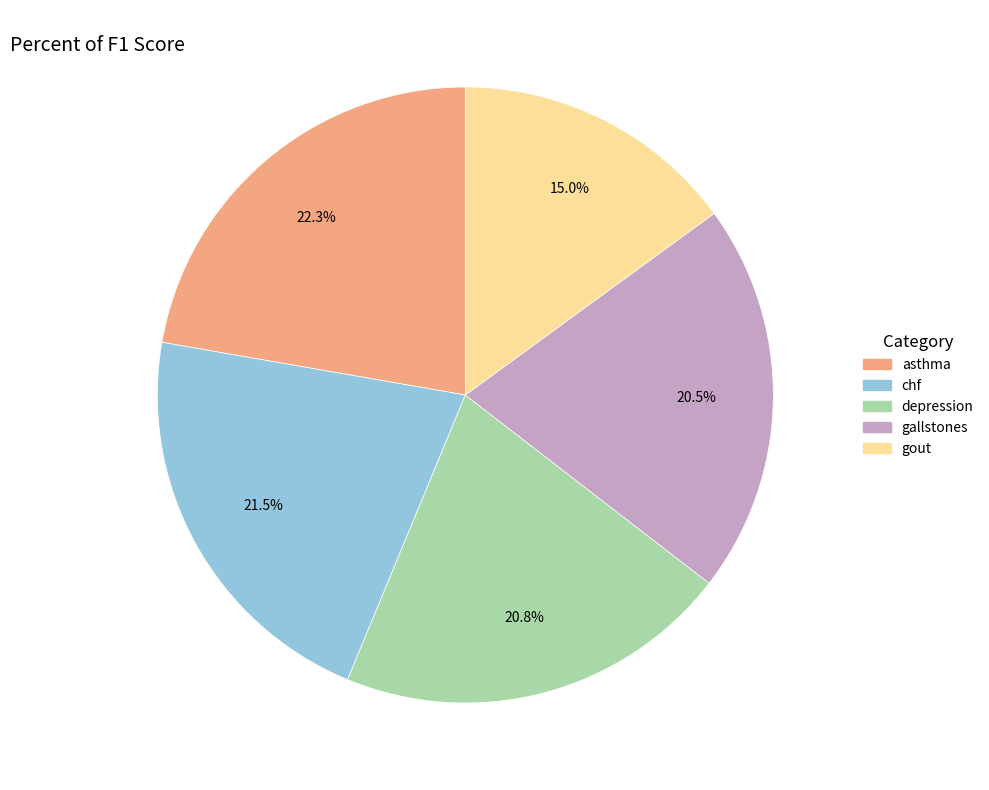

Between asthma and chf, which is larger?

asthma